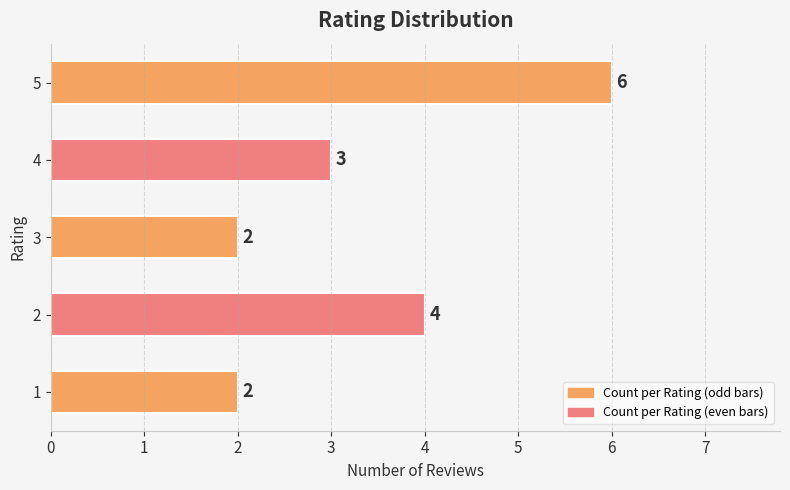

Which category has the highest value across all series?

5